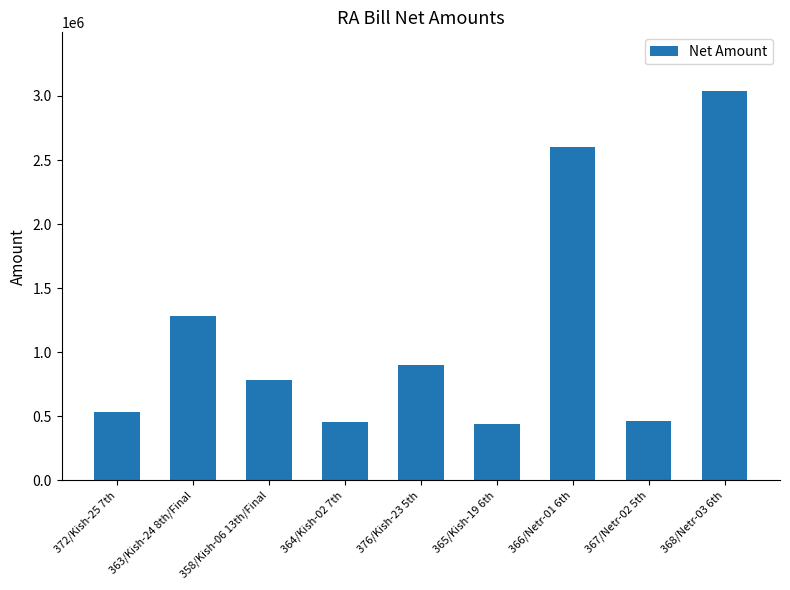

What is the ratio of the value at 376/Kish-23 5th to the value at 368/Netr-03 6th?

0.3